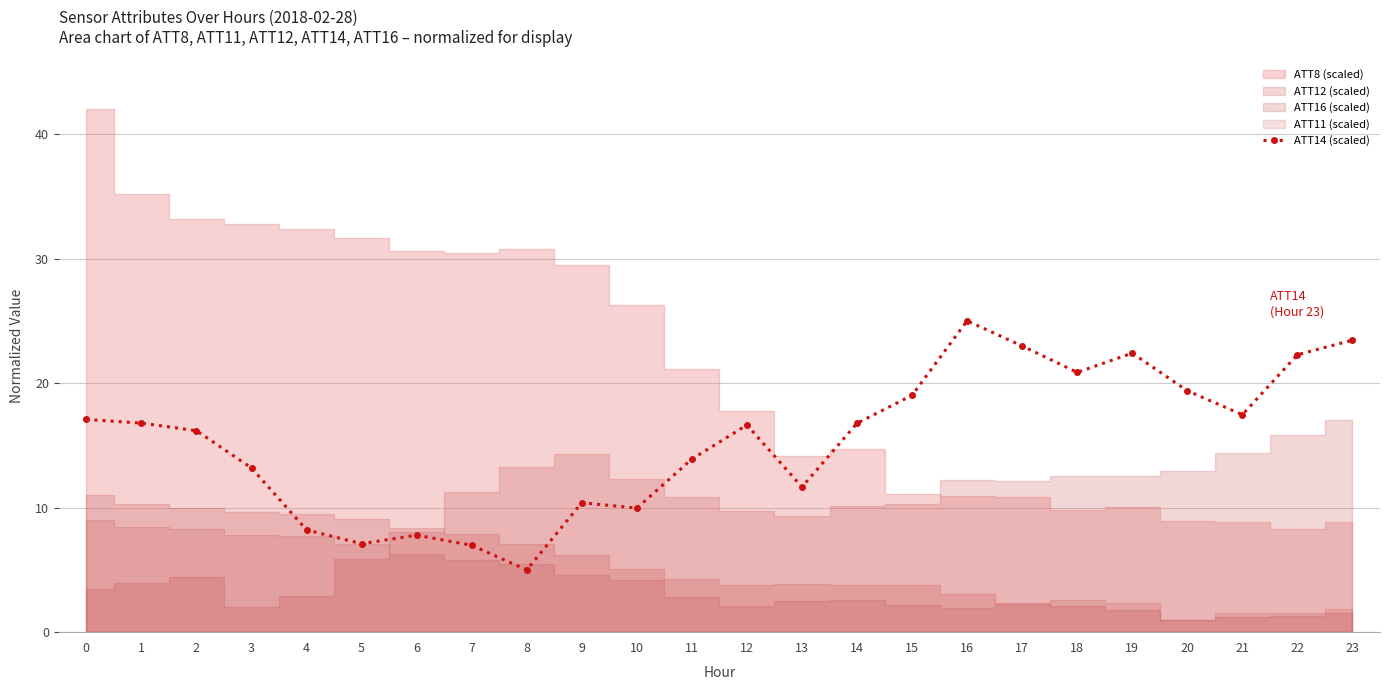

What is the difference between the values at 7 and 2?

9.2